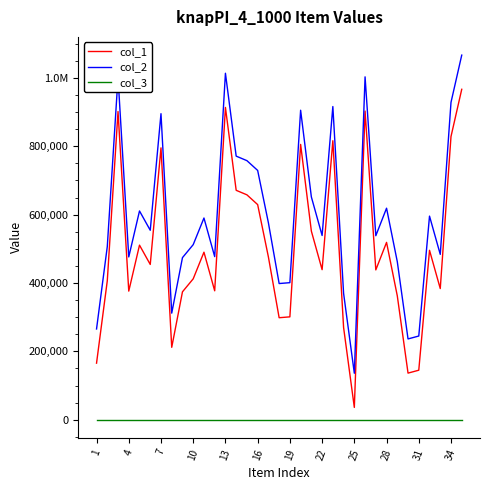

Which series has the largest total across all categories?

col_2